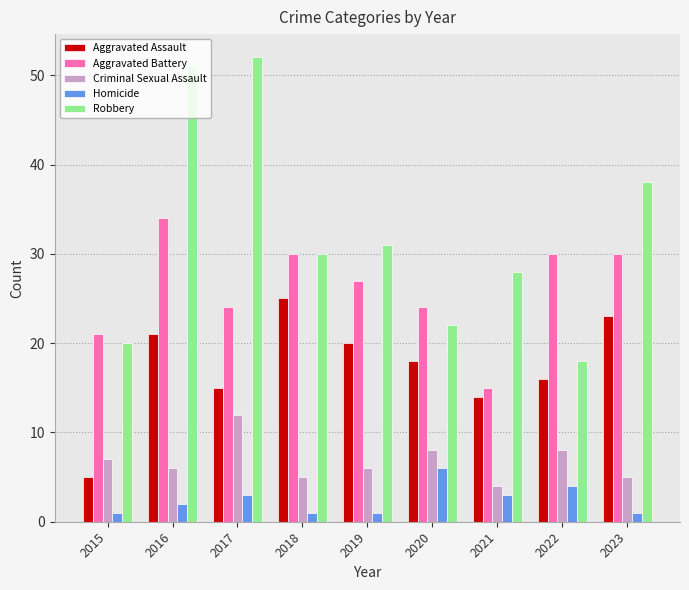

Does the chart contain stacked bars?

No